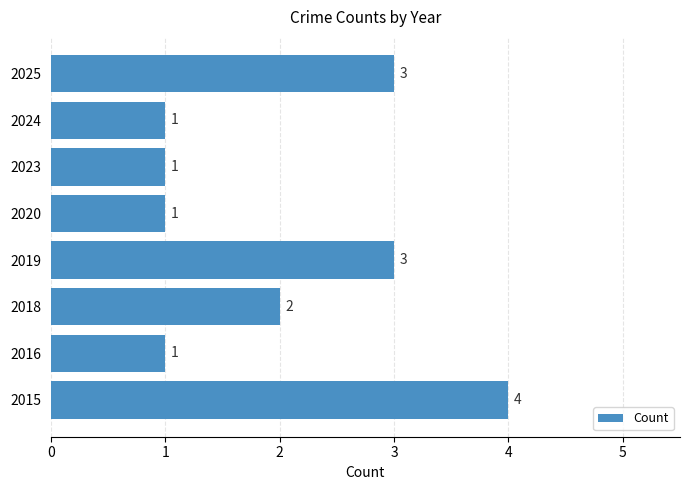

How many data points are less than 2?

4